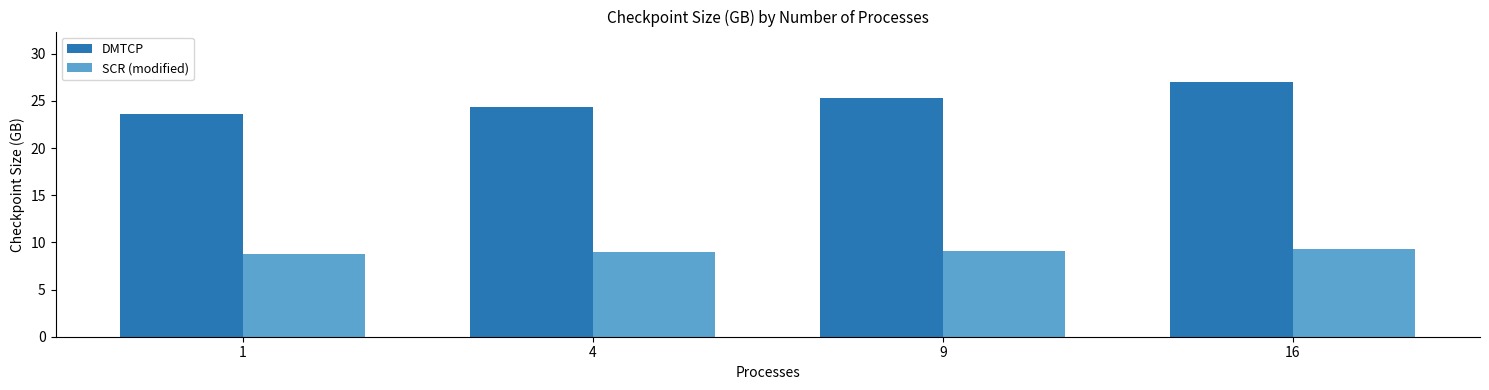

How many data points does each series have?

4